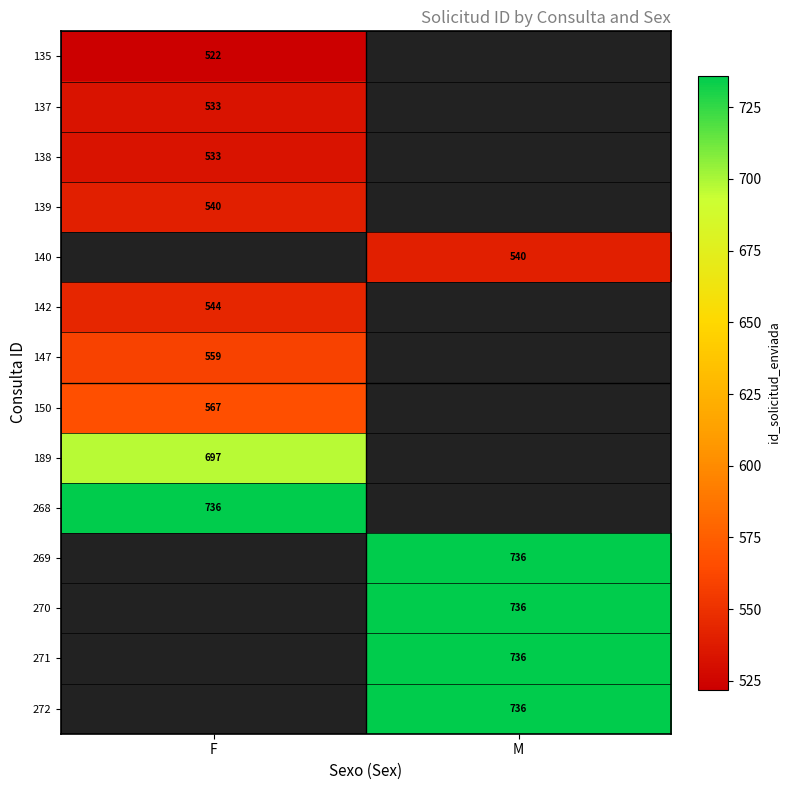

The value of 138 at F is 339. True or false?

False